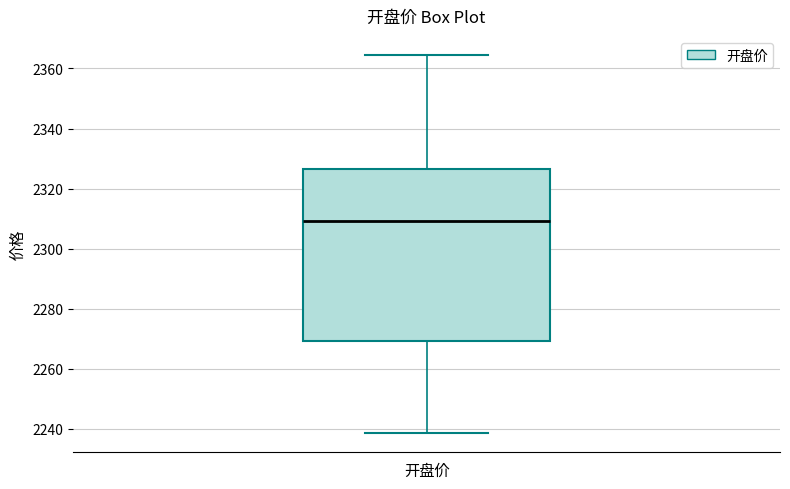

Transcribe this box plot: give where the median line is, the range the box spans, and where the two whiskers end, as read against the y-axis. The values are not printed on the chart, so give them approximately, as read against the axis.

median 2310, box 2270 to 2326, whiskers 2238 to 2364